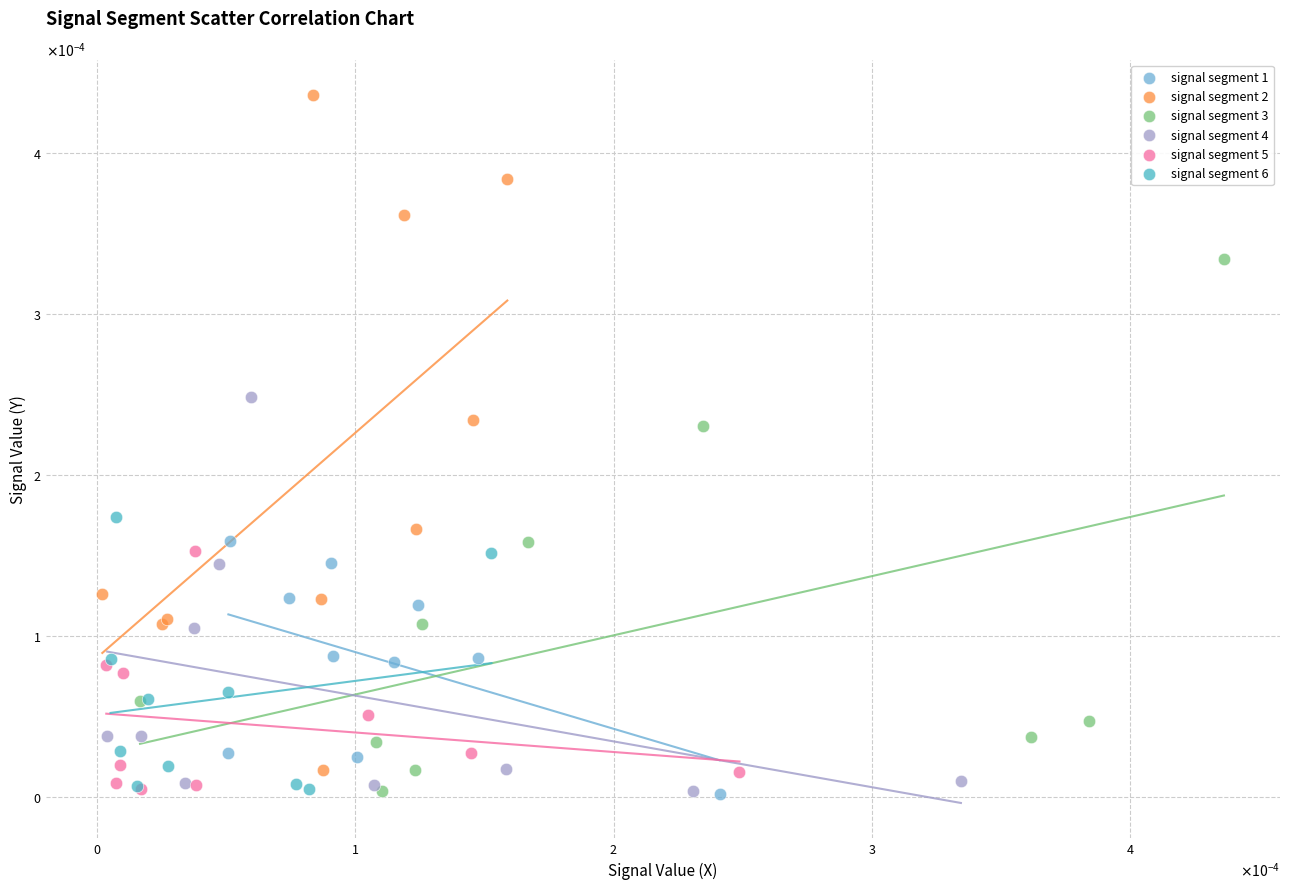

What are all the series names shown in the legend?

signal segment 1, signal segment 2, signal segment 3, signal segment 4, signal segment 5, signal segment 6